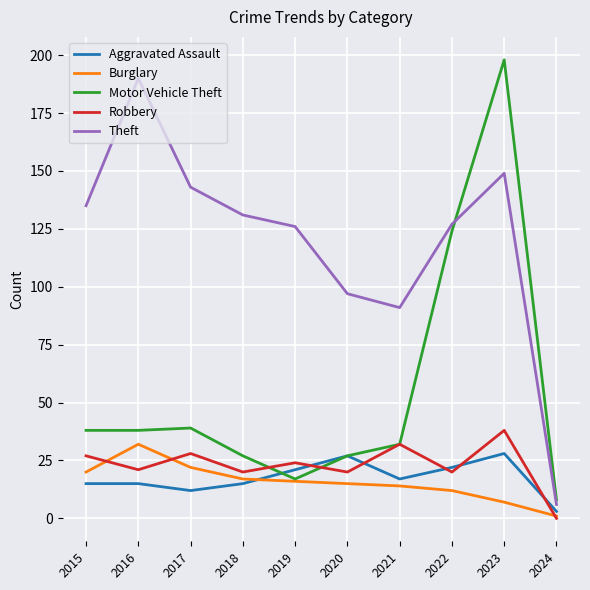

Reading left to right, extract all data points from this chart.

Aggravated Assault: 15	15	12	15	21	27	17	22	28	3
Burglary: 20	32	22	17	16	15	14	12	7	1
Motor Vehicle Theft: 38	38	39	27	17	27	32	124	198	8
Robbery: 27	21	28	20	24	20	32	20	38	0
Theft: 135	190	143	131	126	97	91	127	149	6